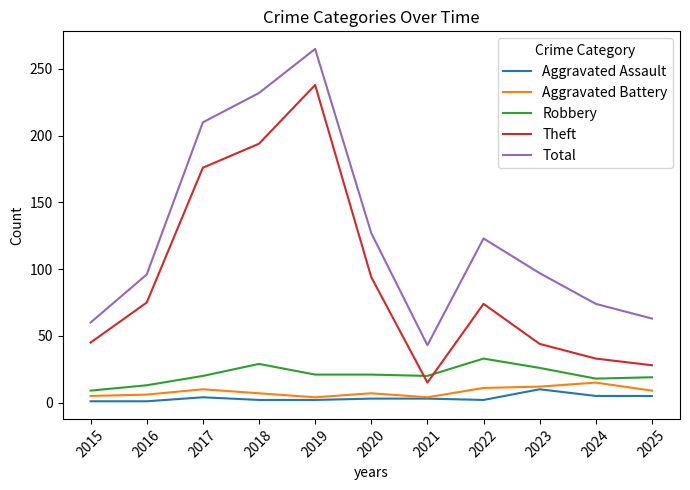

What is the difference between the maximum and minimum values in the Robbery series?

24